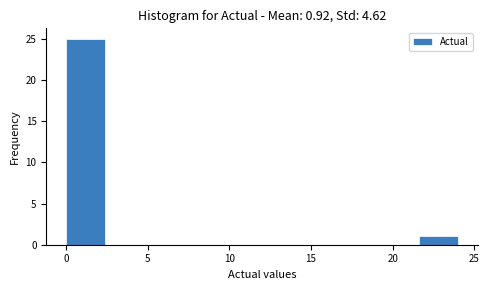

Reading left to right, transcribe this chart: for each bar, give the range it covers on the x-axis and its height. Neither the bar edges nor the heights are printed on the chart, so give them approximately, as read against the axes.

0.0 to 2.4: 25
2.4 to 4.8: 0
4.8 to 7.2: 0
7.2 to 9.6: 0
9.6 to 12.0: 0
12.0 to 14.4: 0
14.4 to 16.8: 0
16.8 to 19.2: 0
19.2 to 21.6: 0
21.6 to 24.0: 1